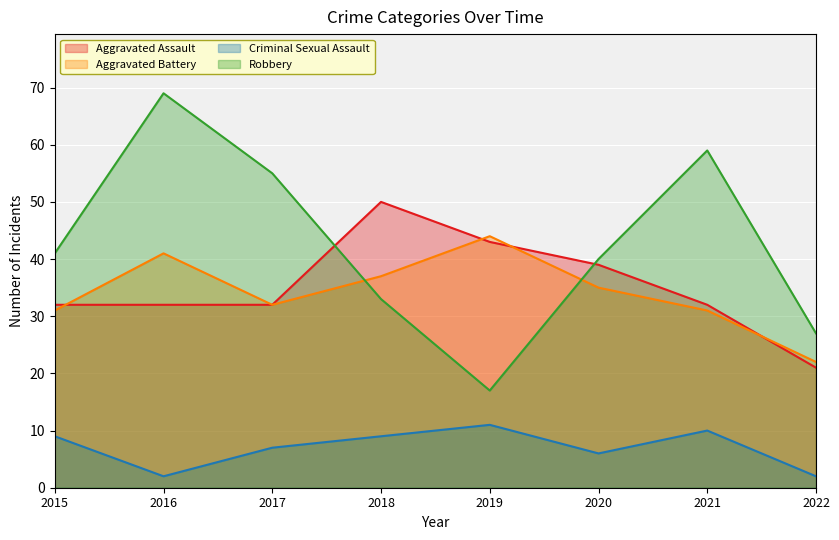

At how many categories does at least one series exceed 36?

7